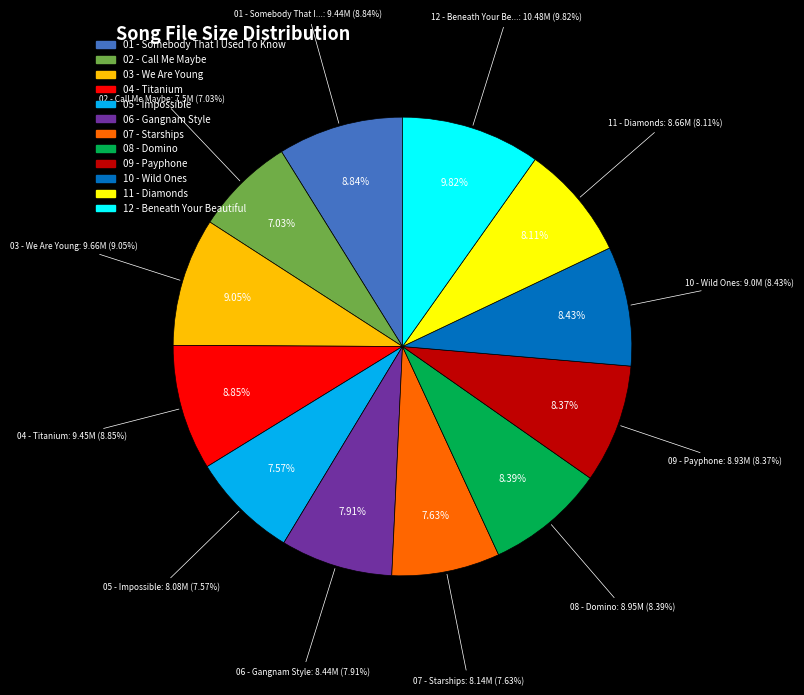

To the nearest percent, what is the average slice percentage?

8%